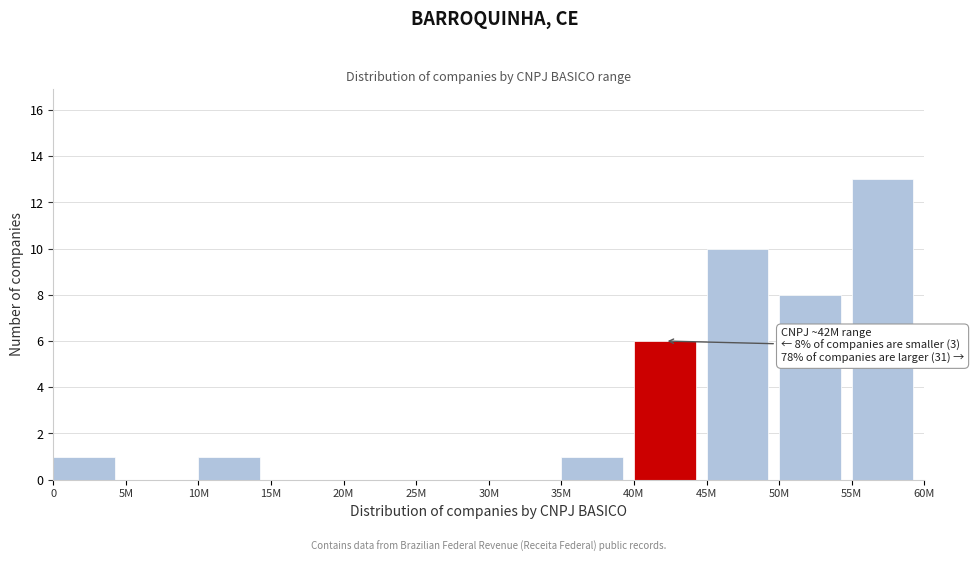

Reading right to left, what are all the values shown in this chart?

55M=13	50M=8	45M=10	40M=6	35M=1	30M=0	25M=0	20M=0	15M=0	10M=1	5M=0	0=1